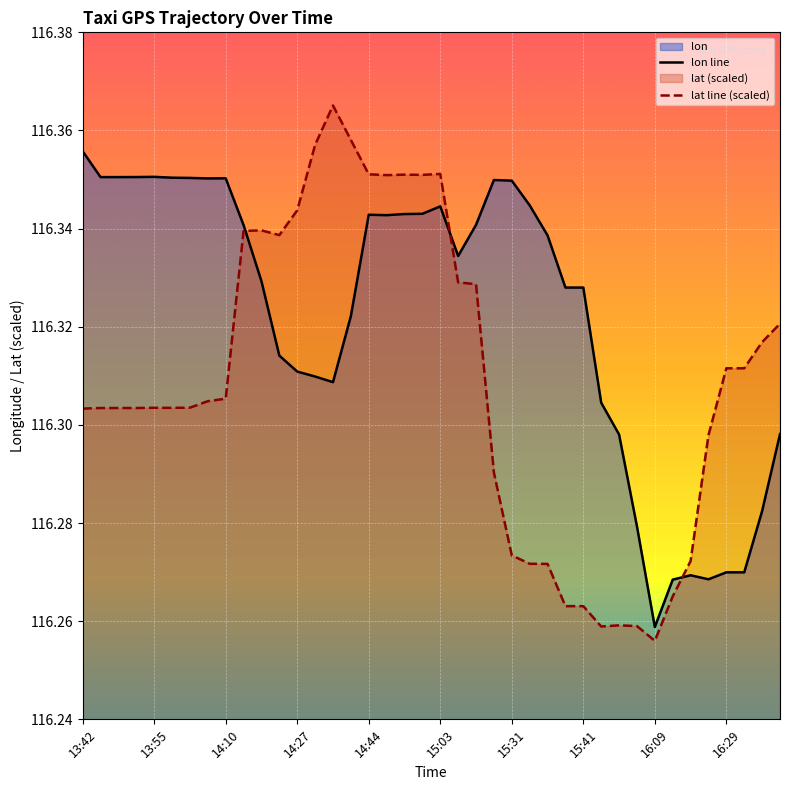

What is the greatest value displayed?

116.4